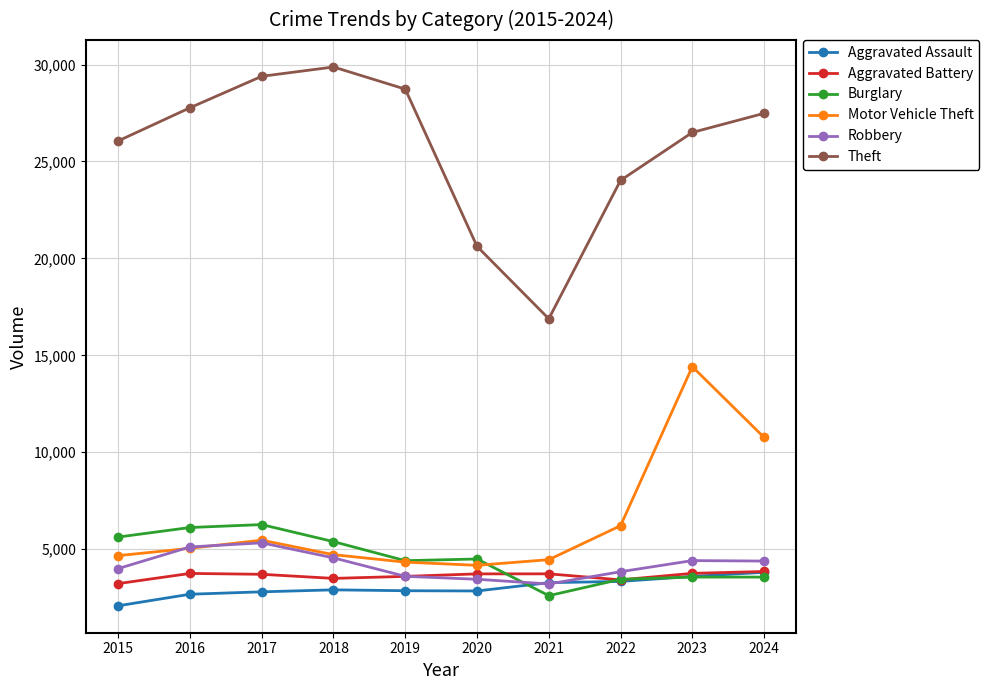

What is the minimum value shown in the chart?

2079